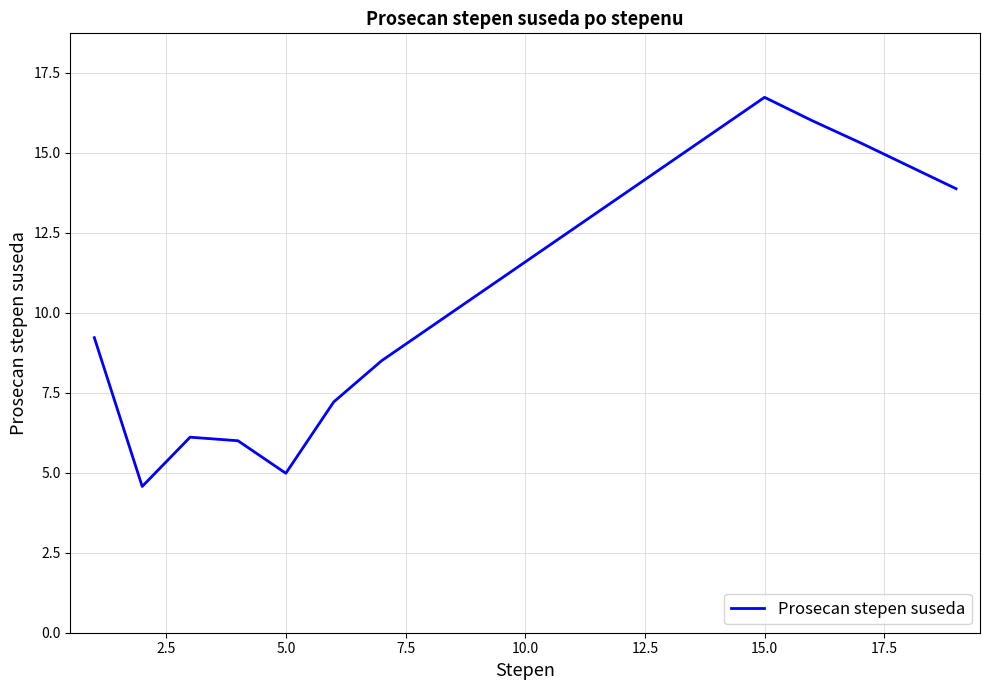

What is the maximum value shown in the chart?

16.7